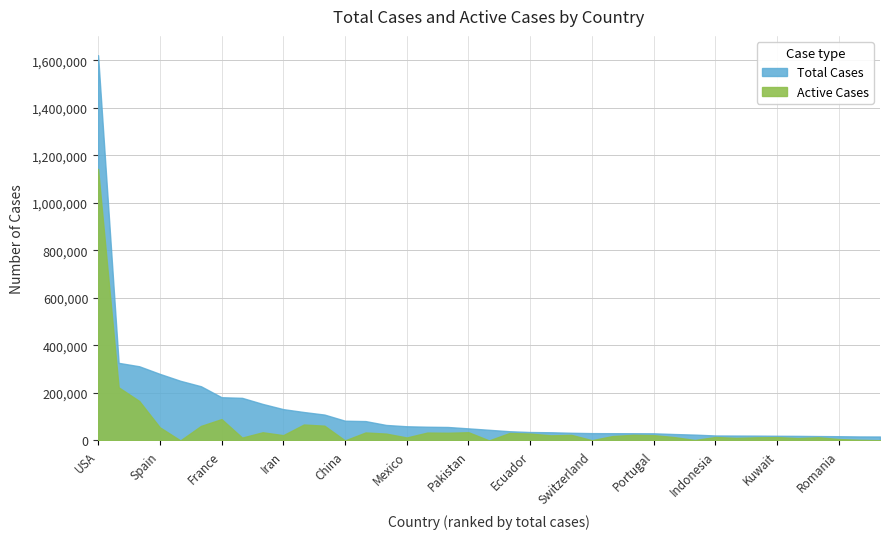

How many data points does each series have?

39